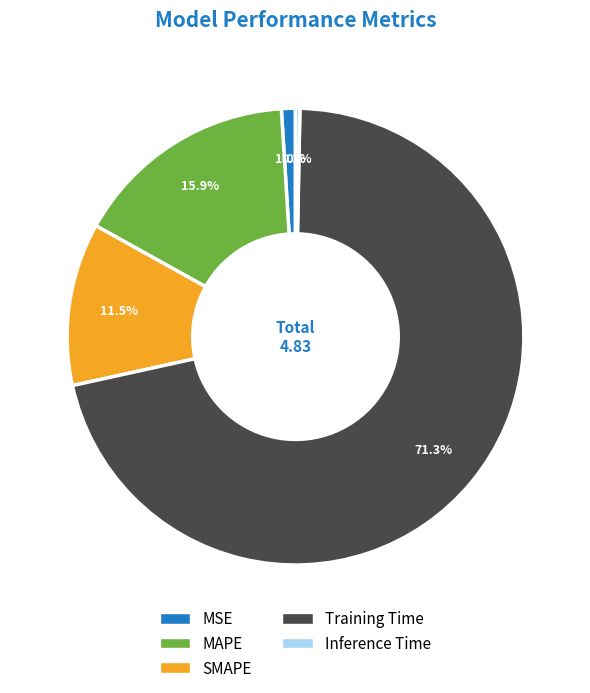

To the nearest percent, what percentage of the pie is Training Time?

71%